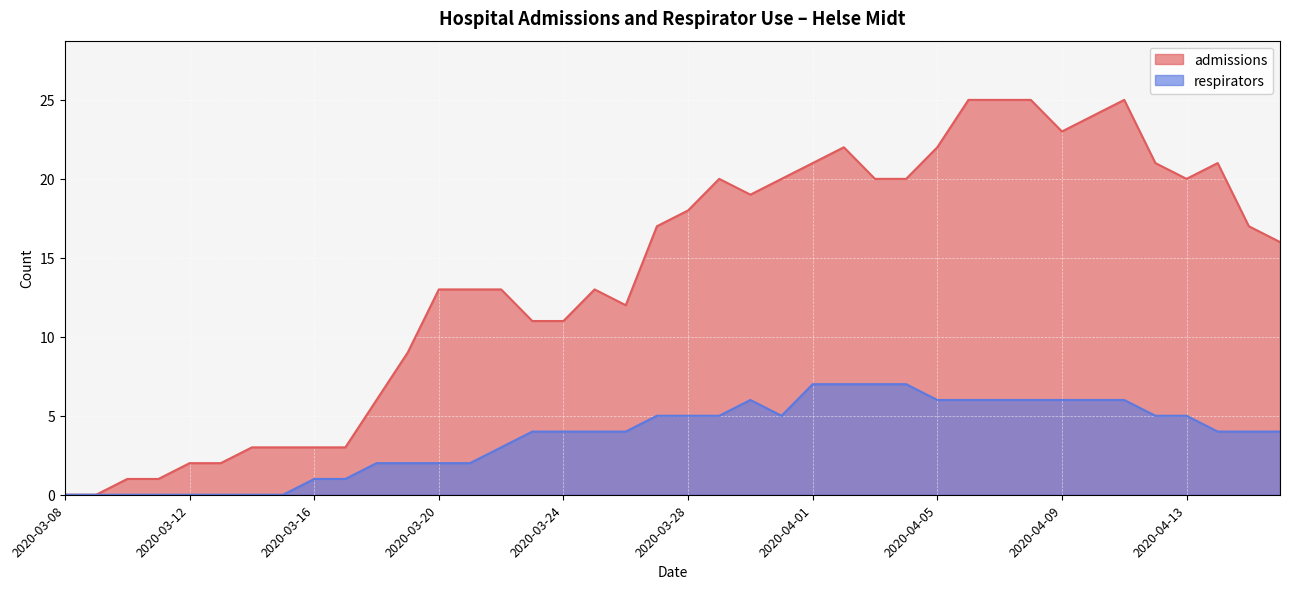

The admissions series shows 0 at 2020-03-09. True or false?

True